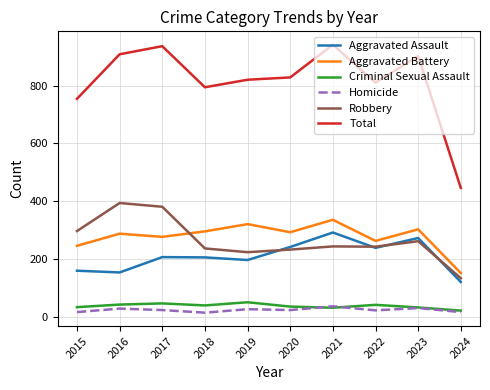

What is the average value of the Aggravated Assault series?

209